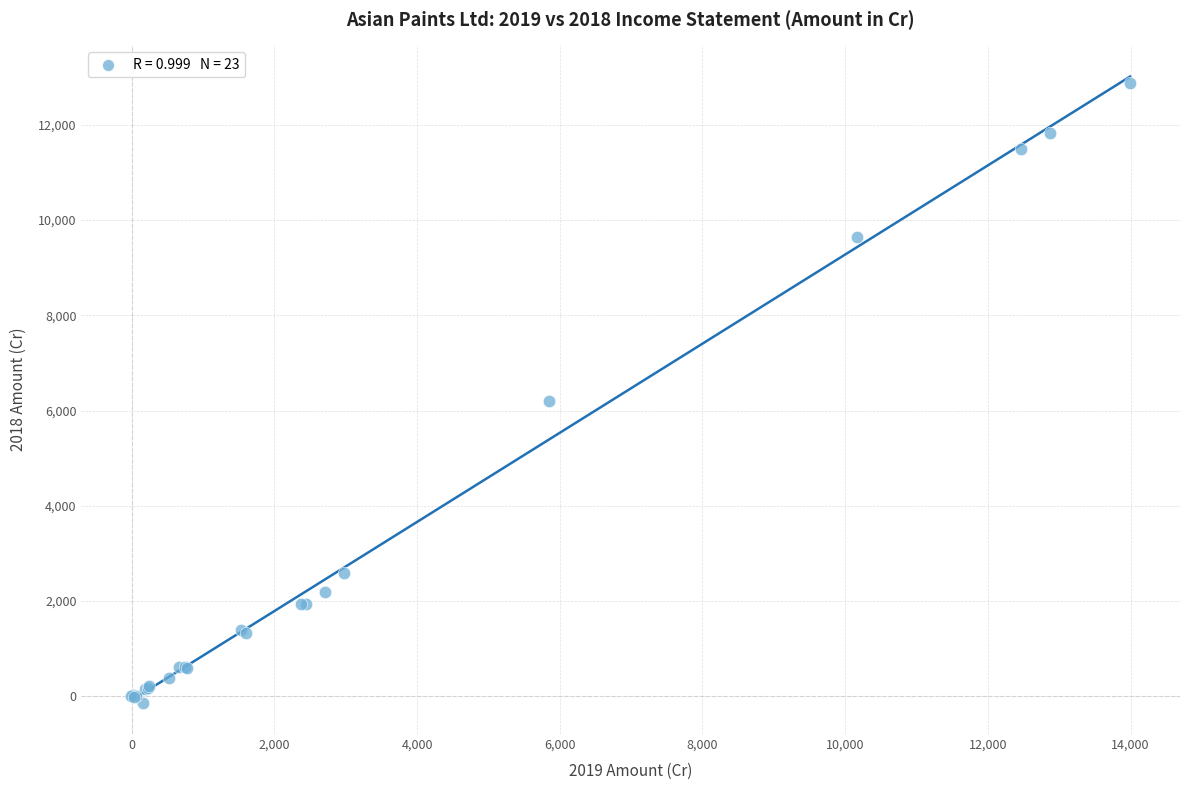

What Y value in the scatter plot is closest to 6373?

6191.7